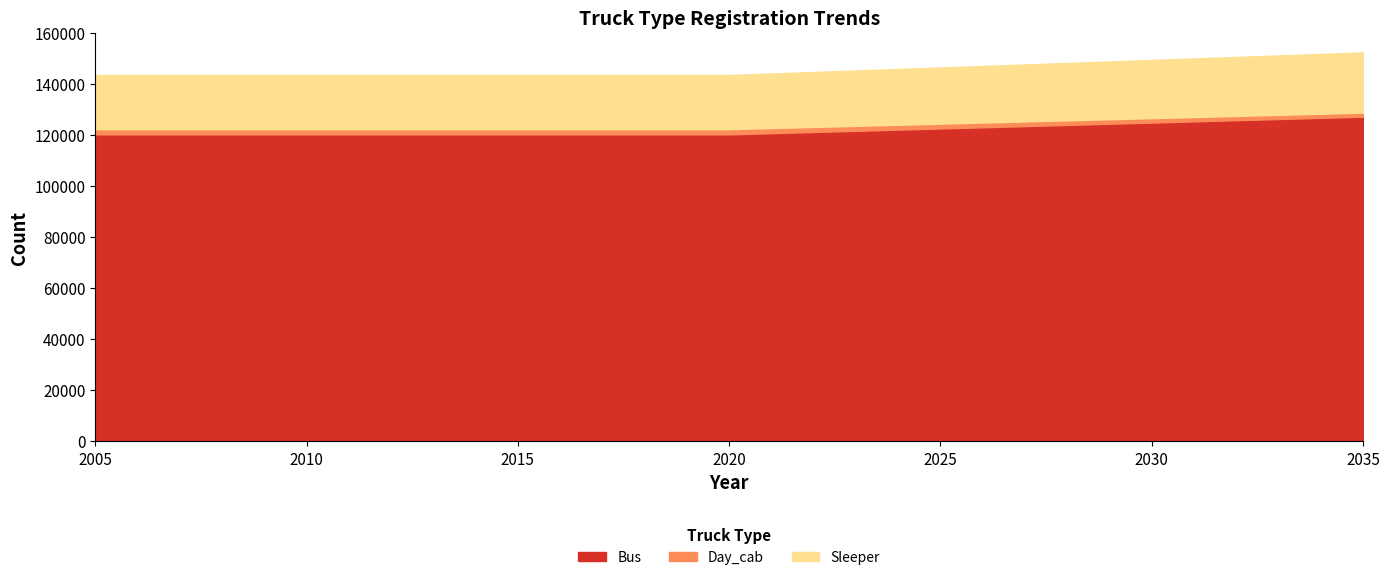

Reading left to right, extract all data points from this chart.

Day_cab: 2005=122338.0	2006=122338.0	2007=122338.0	2008=122338.0	2009=122338.0	2010=122338.0	2011=122338.0	2012=122338.0	2013=122338.0	2014=122338.0	2015=122338.0	2016=122338.0	2017=122338.0	2018=122338.0	2019=122338.0	2020=122338.0	2021=122769.3	2022=123200.5	2023=123631.8	2024=124063.0	2025=124494.3	2026=124925.5	2027=125356.8	2028=125788.0	2029=126219.3	2030=126650.5	2031=127081.8	2032=127513.0	2033=127944.3	2034=128375.5	2035=128806.8
Sleeper: 2005=143547.9	2006=143547.9	2007=143547.9	2008=143547.9	2009=143547.9	2010=143547.9	2011=143547.9	2012=143547.9	2013=143547.9	2014=143547.9	2015=143547.9	2016=143547.9	2017=143547.9	2018=143547.9	2019=143547.9	2020=143547.9	2021=144137.9	2022=144727.8	2023=145317.8	2024=145907.7	2025=146497.7	2026=147087.6	2027=147677.5	2028=148267.5	2029=148857.4	2030=149447.4	2031=150037.3	2032=150627.3	2033=151217.2	2034=151807.1	2035=152397.1
Bus: 2005=120303.4	2006=120303.4	2007=120303.4	2008=120303.4	2009=120303.4	2010=120303.4	2011=120303.4	2012=120303.4	2013=120303.4	2014=120303.4	2015=120303.4	2016=120303.4	2017=120303.4	2018=120303.4	2019=120303.4	2020=120303.4	2021=120765.5	2022=121227.5	2023=121689.6	2024=122151.6	2025=122613.7	2026=123075.7	2027=123537.8	2028=123999.8	2029=124461.9	2030=124923.9	2031=125386.0	2032=125848.0	2033=126310.1	2034=126772.1	2035=127234.2